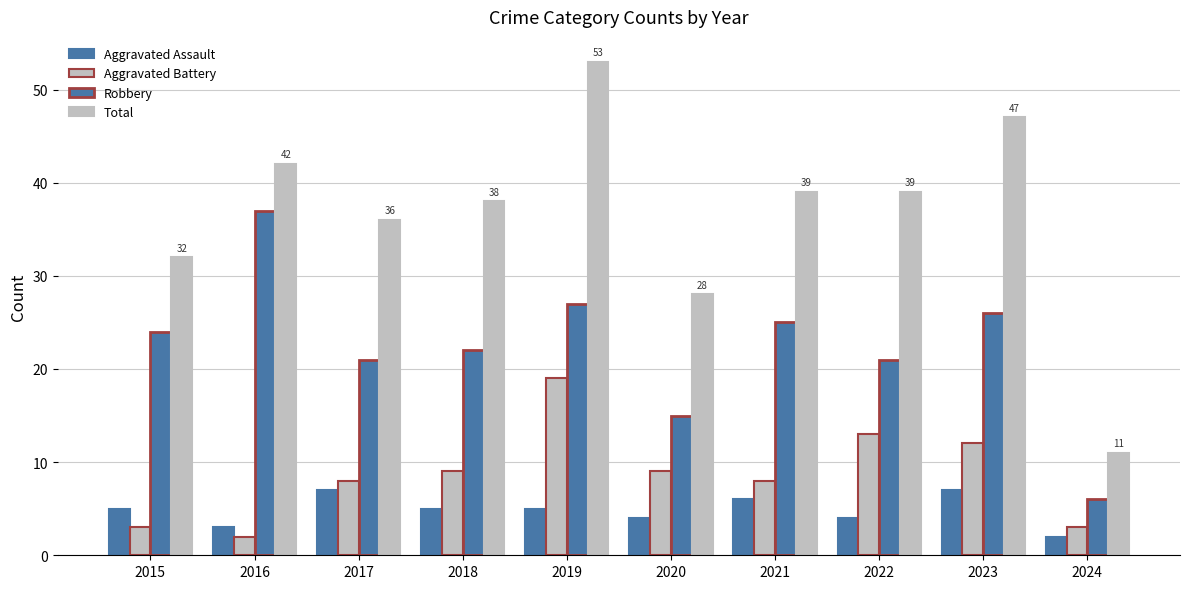

How many series are shown in this chart?

4